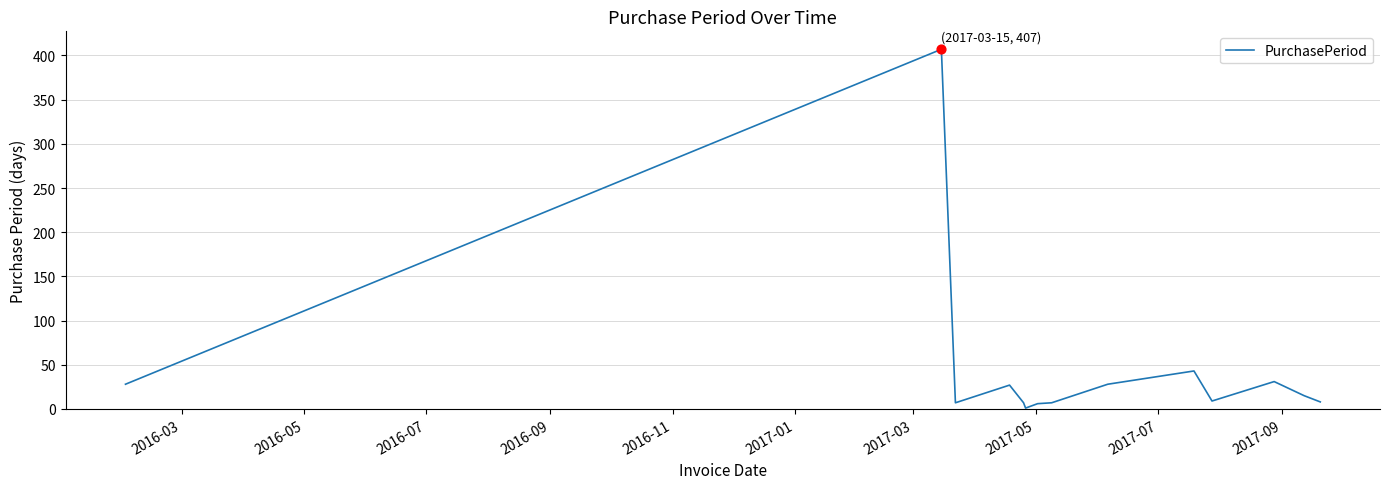

What is the maximum value shown in the chart?

407